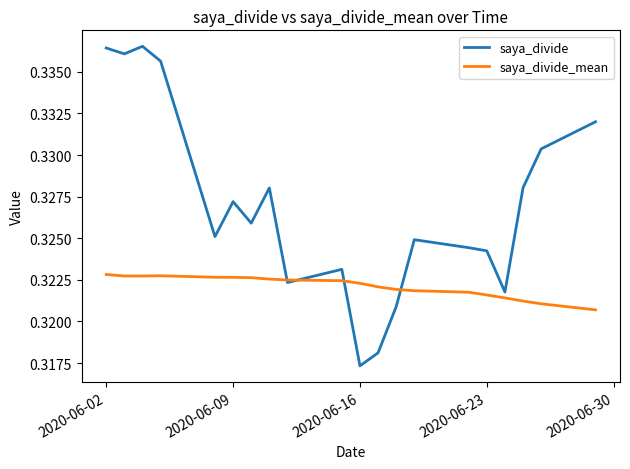

List the series in order of their peak value, lowest first.

saya_divide_mean, saya_divide